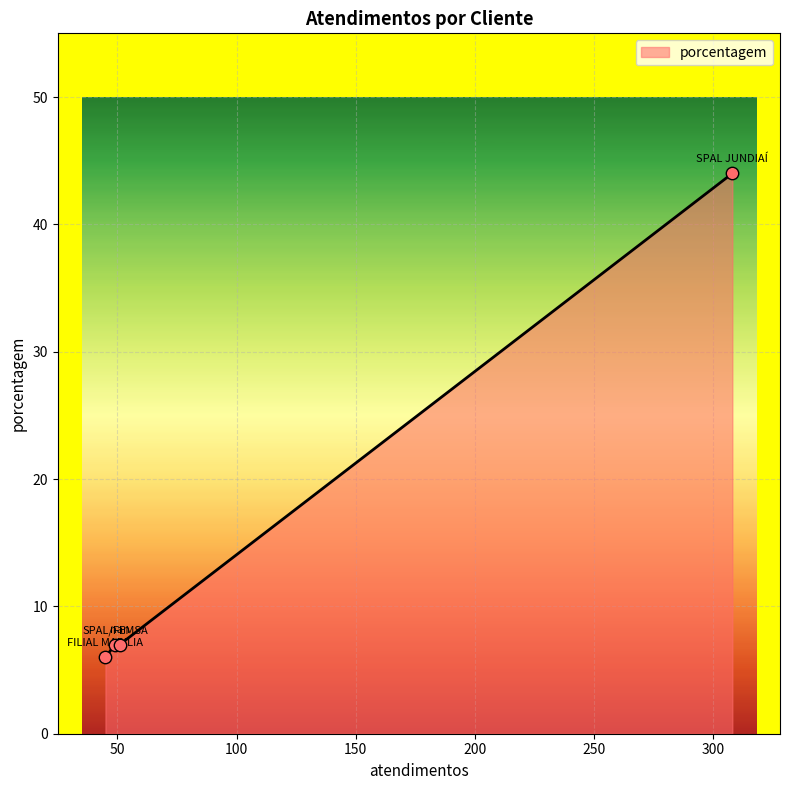

True or false: the data has more than 2 interior local peaks.

False